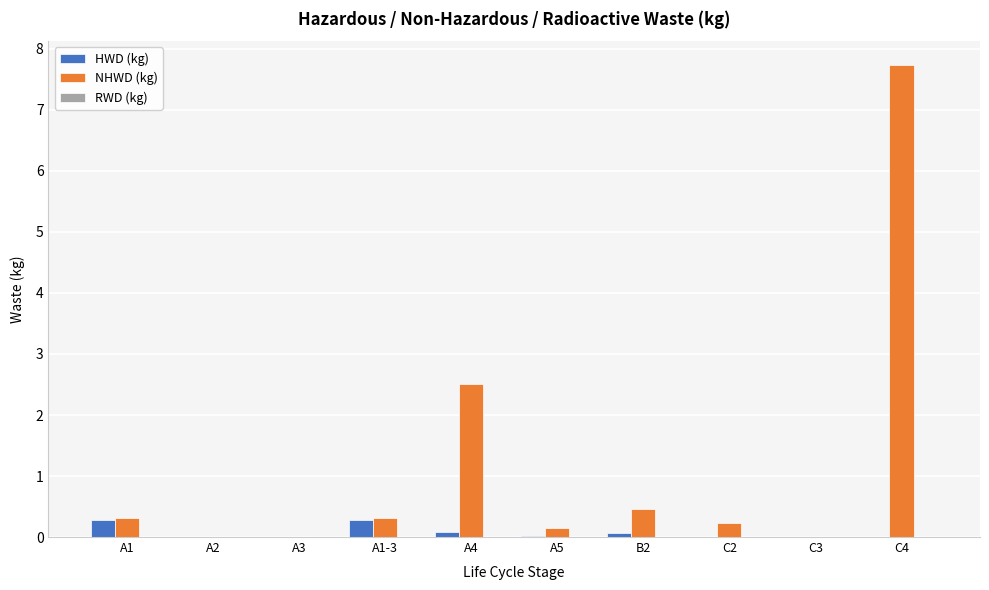

Which series changed the most between A3 and C4?

NHWD (kg)